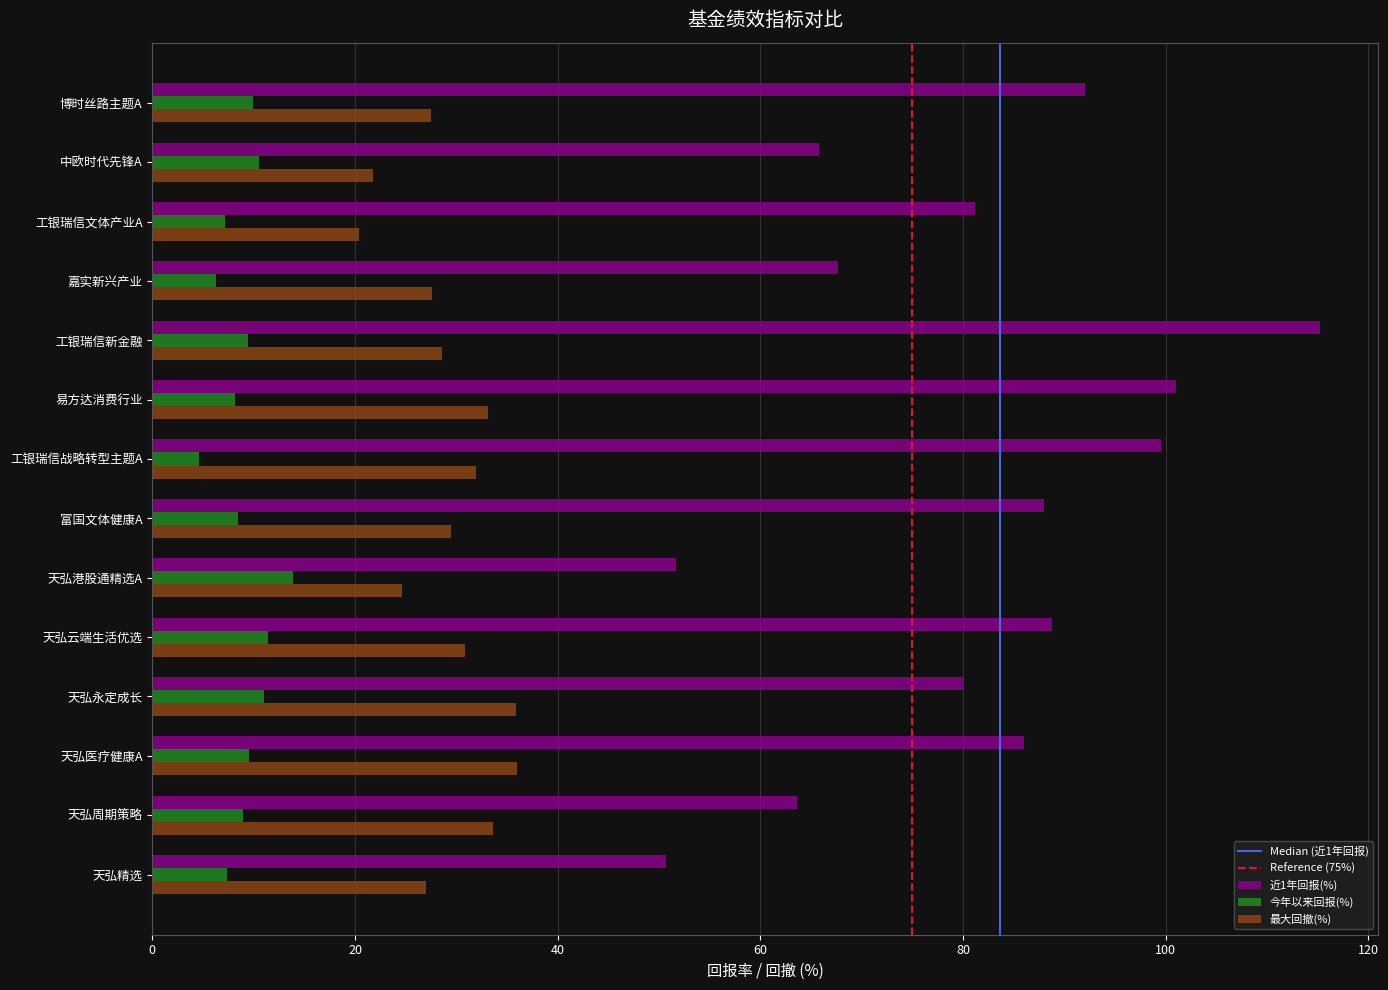

Rank the series by their maximum value, from highest to lowest.

近1年回报(%), 最大回撤(%), 今年以来回报(%)